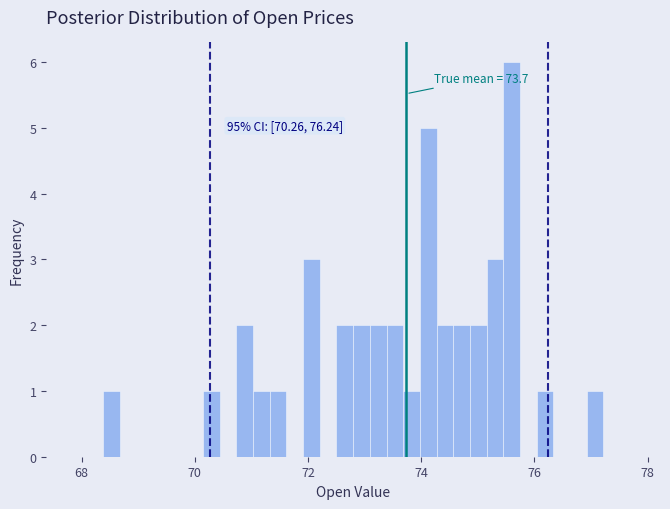

Around what value on the x-axis is the tallest bar? Give the approximate position of its centre, as read against the axis.

75.6